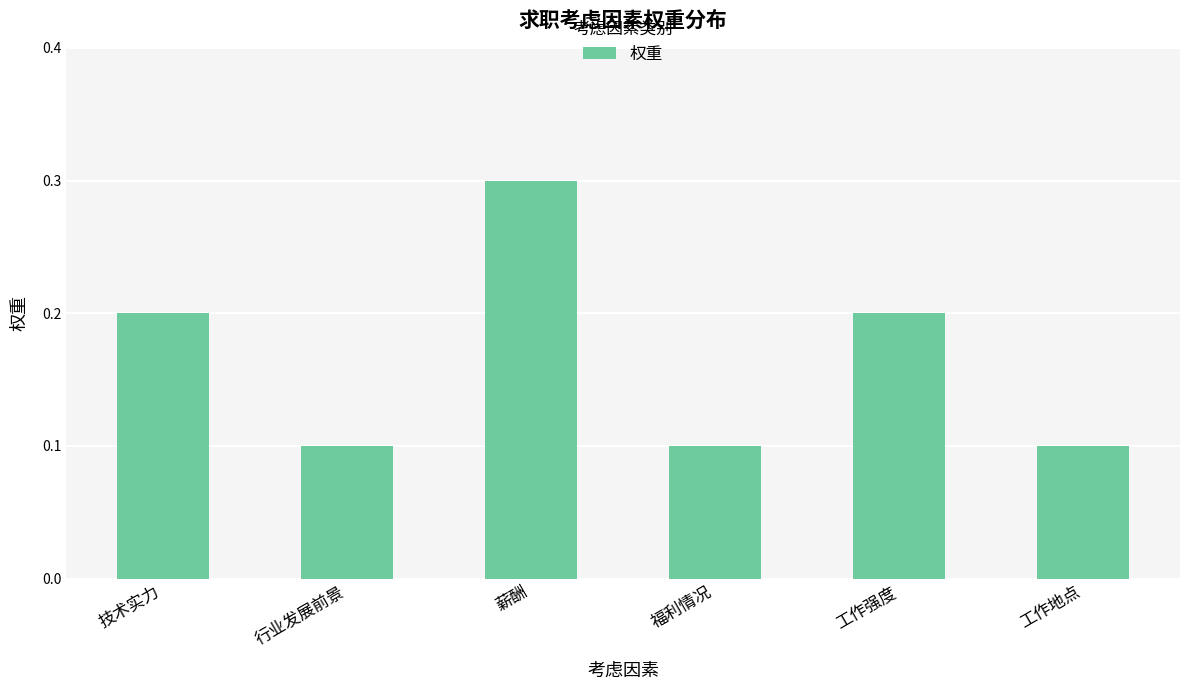

Which label corresponds to the largest value in the chart?

薪酬